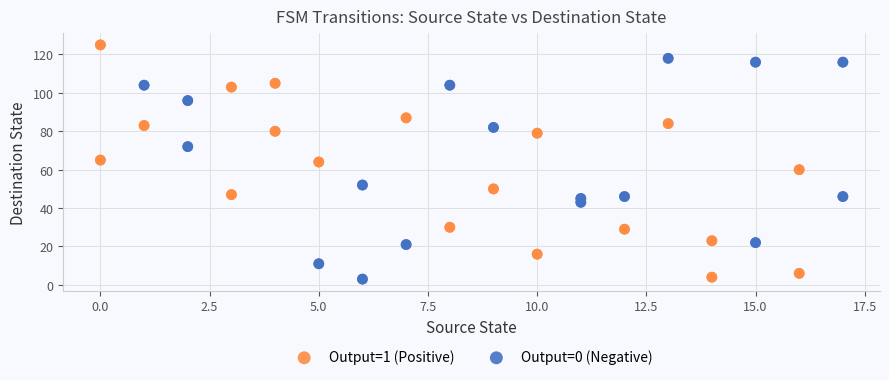

Which series has the largest Y range (max minus min)?

Output=1 (Positive)